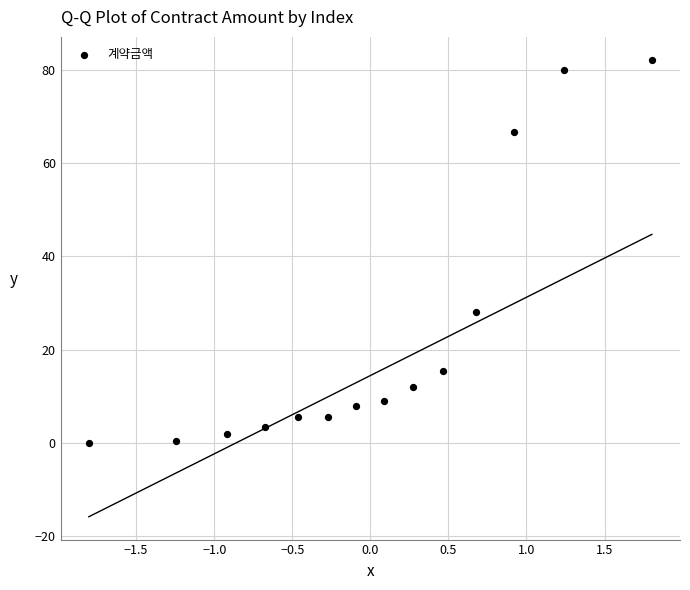

What Y value in the scatter plot is closest to 41?

28.0